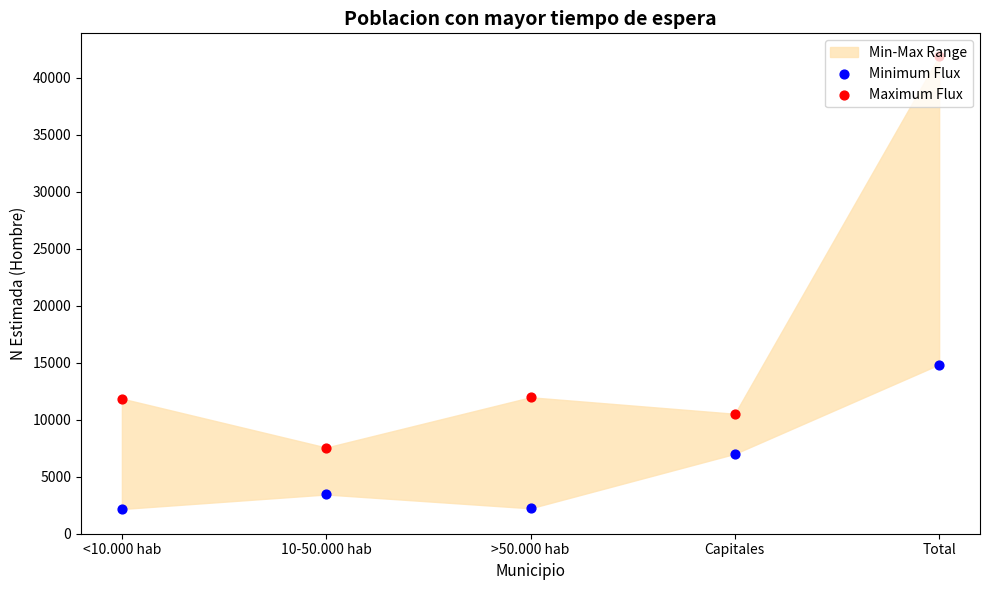

Which series reaches the minimum Y coordinate?

Minimum Flux